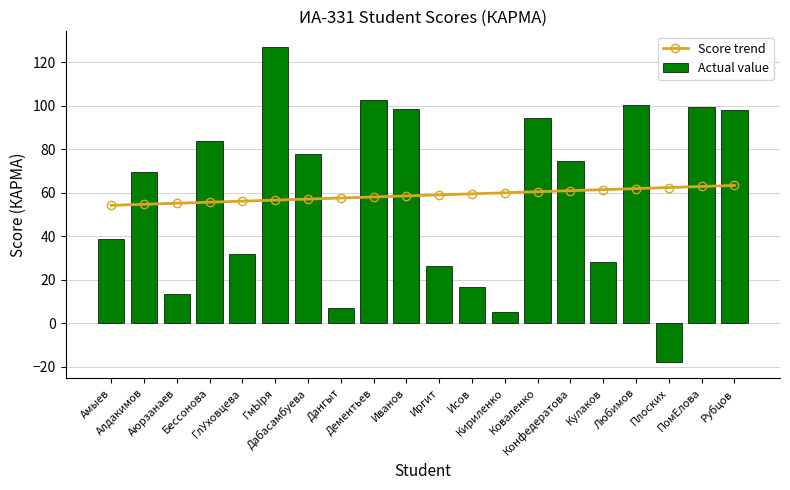

What is the average value of the Actual value series?

58.7